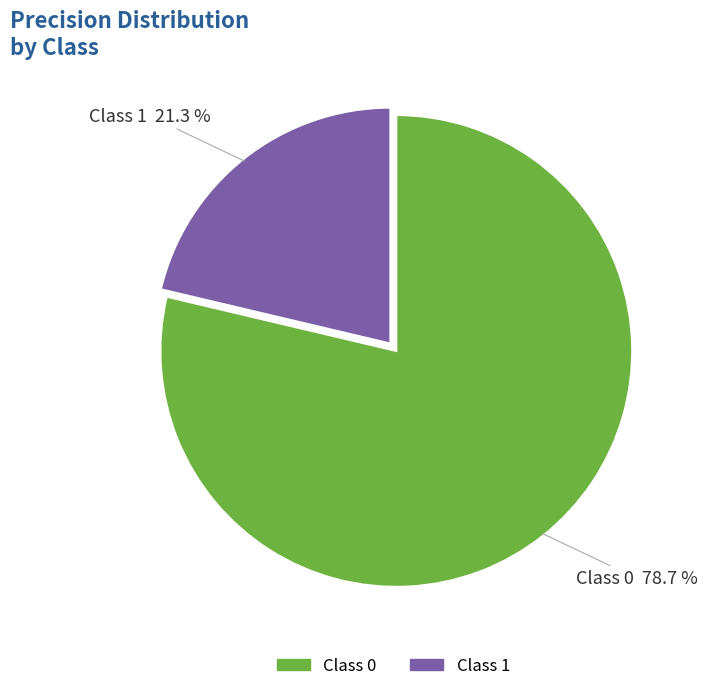

Is there any slice that represents more than half of the pie?

Yes